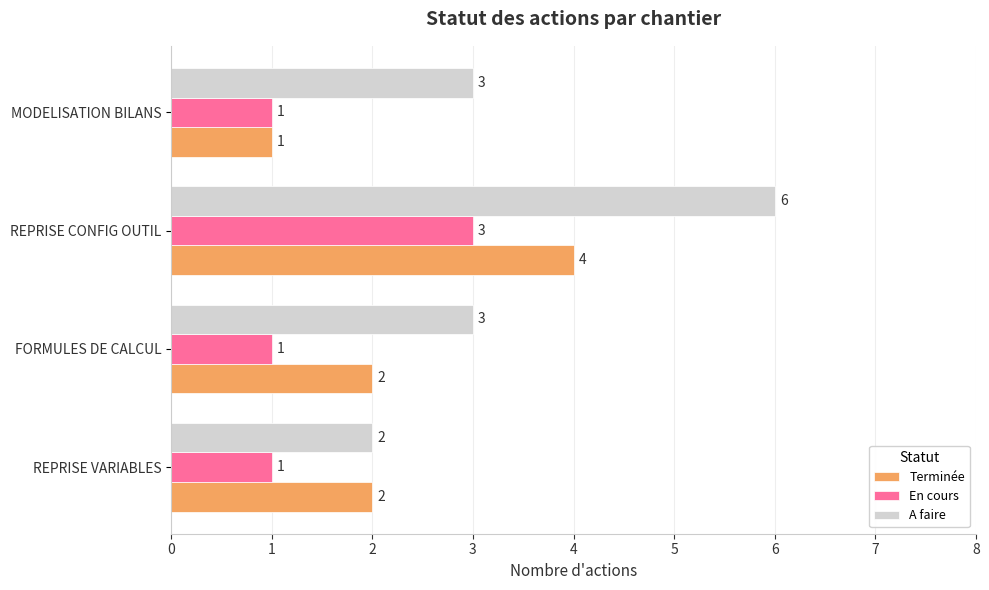

Which category has the highest value in the Terminée series?

REPRISE CONFIG OUTIL